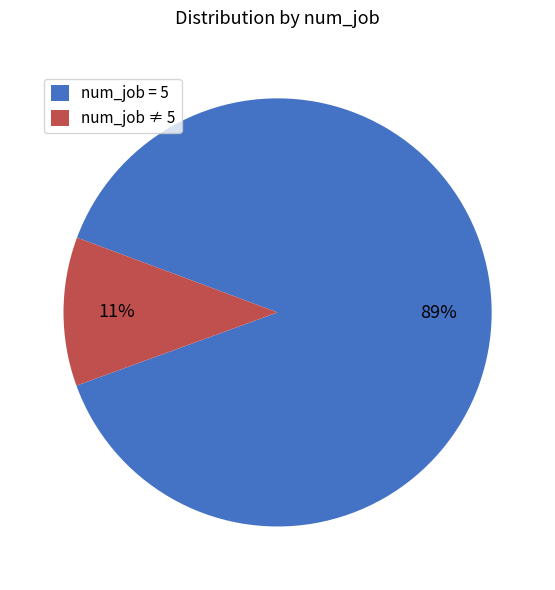

Between num_job ≠ 5 and num_job = 5, which is larger?

num_job = 5